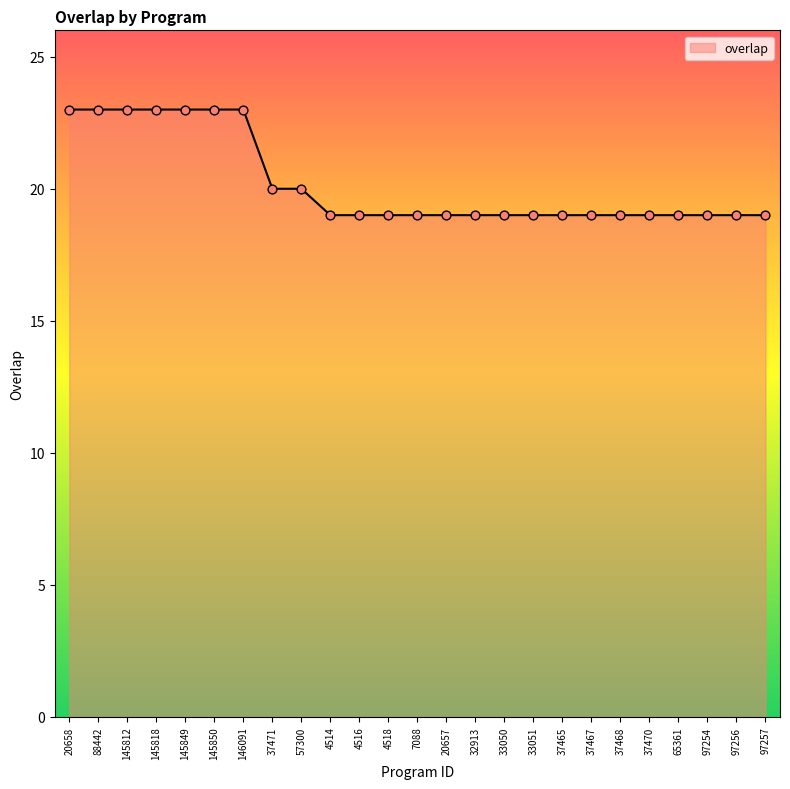

What is the change in value from 146091 to 97254?

-4